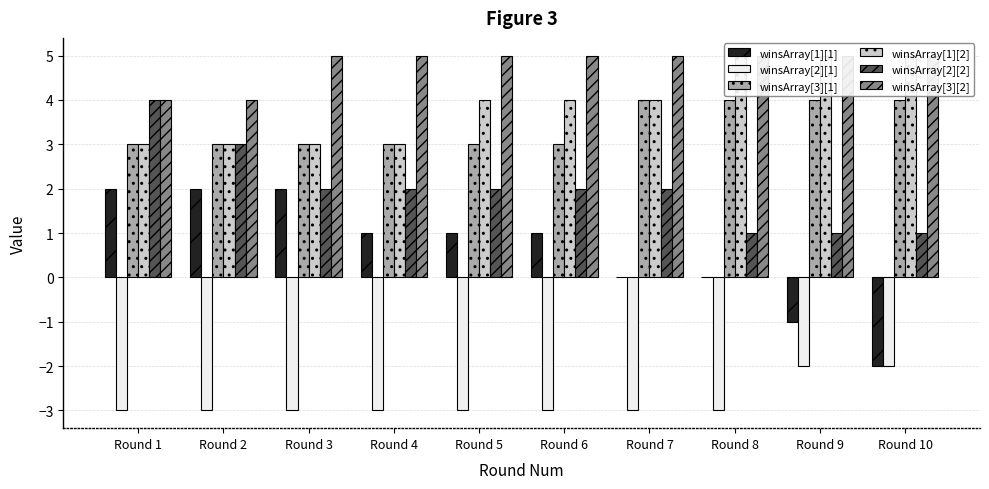

Count the winsArray[1][2] values in the range 3 to 5.

10